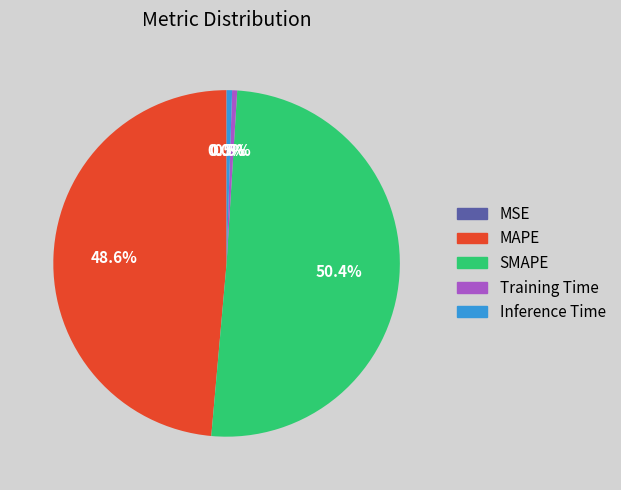

How much of the chart is everything except Training Time?

99.5%